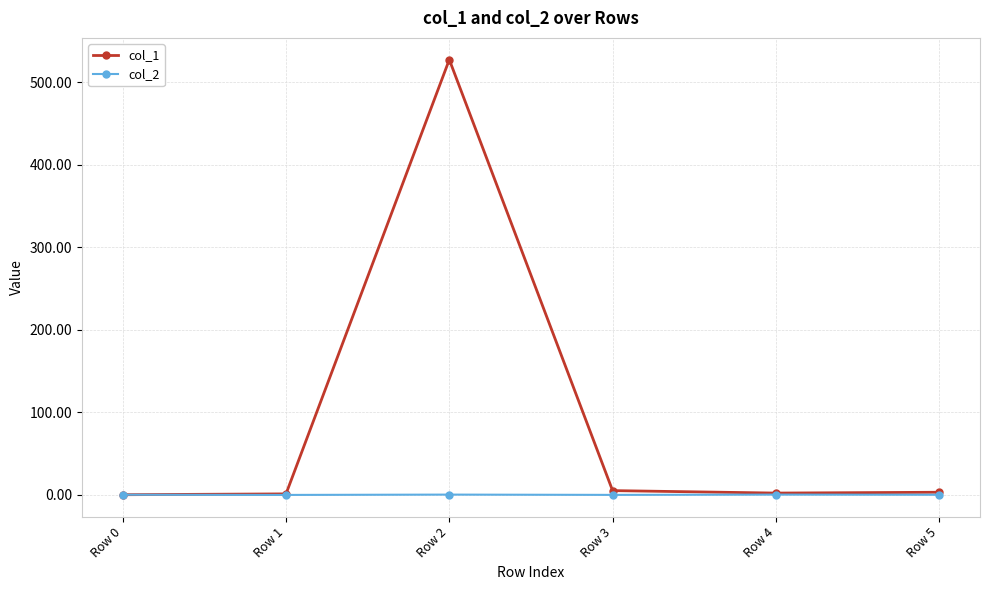

Which series has the largest total across all categories?

col_1